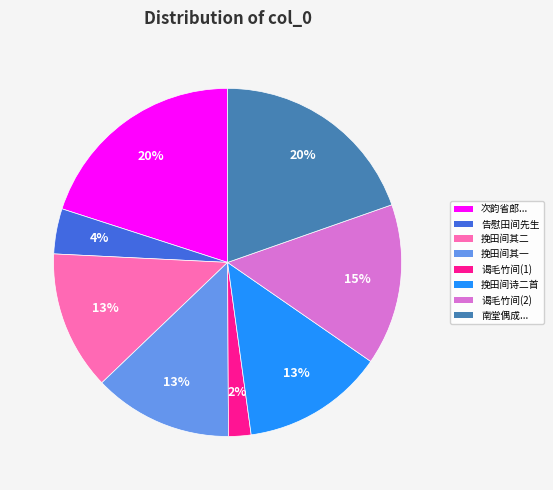

Is there any slice that represents more than half of the pie?

No